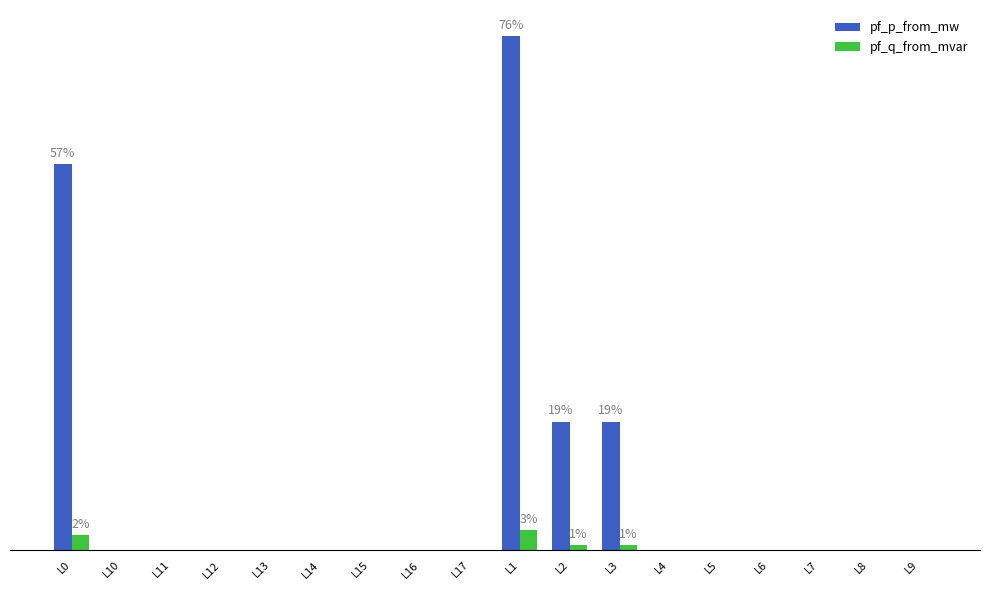

Rank the series by their average value, from lowest to highest.

pf_q_from_mvar, pf_p_from_mw